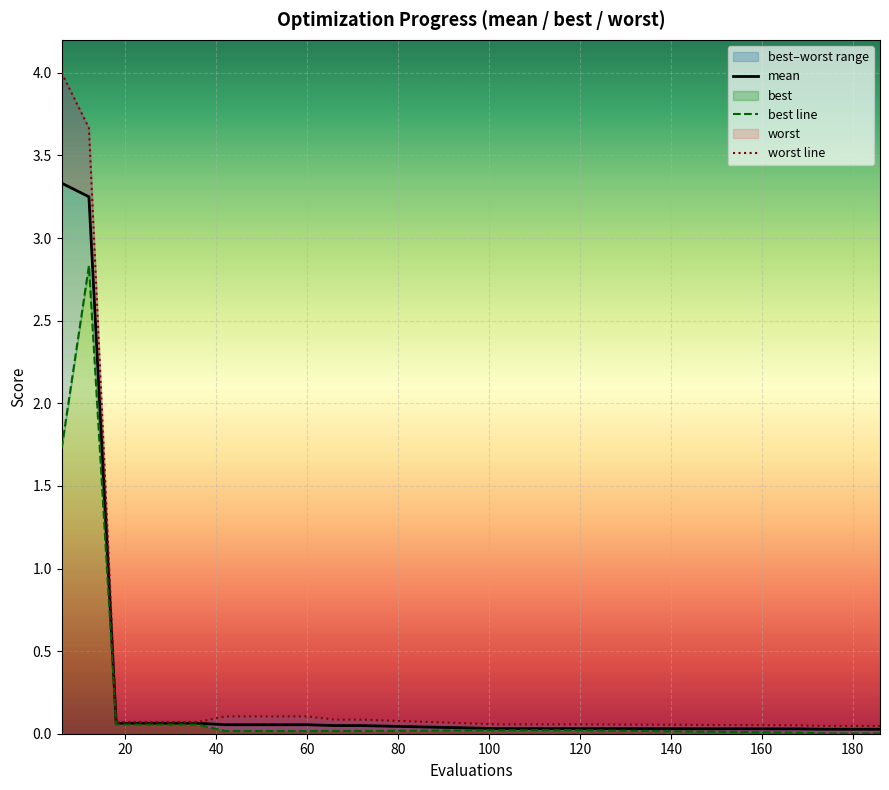

Rank the series by their average value, from highest to lowest.

worst line, mean, best line